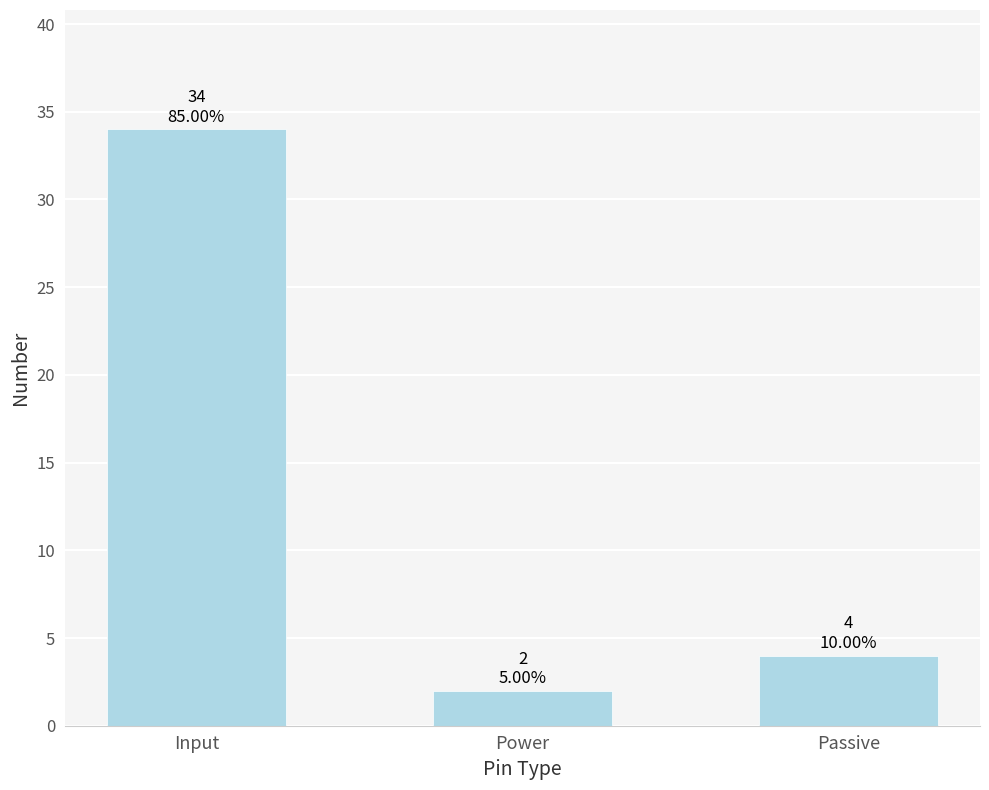

List the labels in order of value, largest first.

Input, Passive, Power